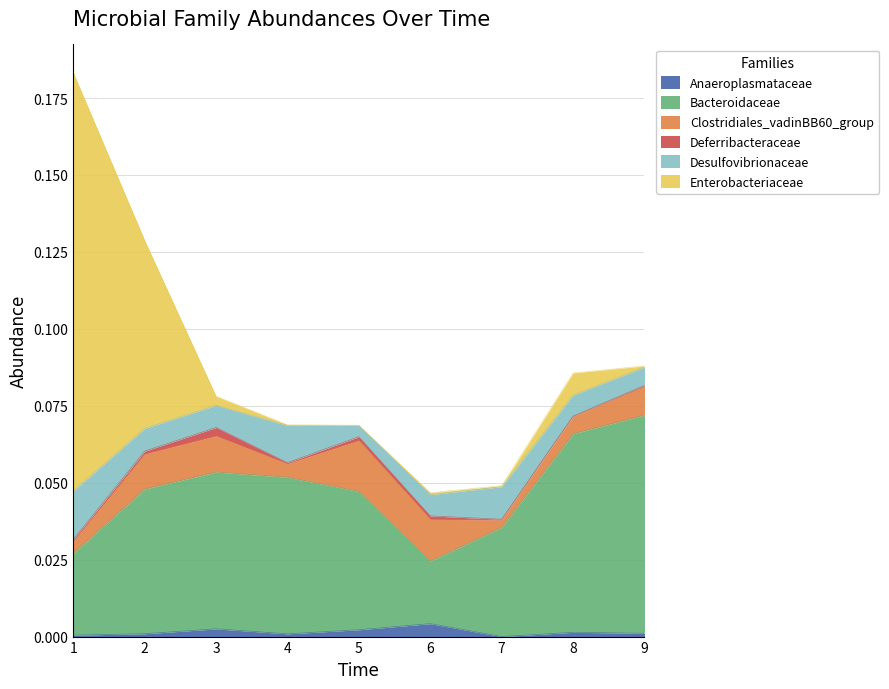

Which series has the widest spread of values?

Enterobacteriaceae